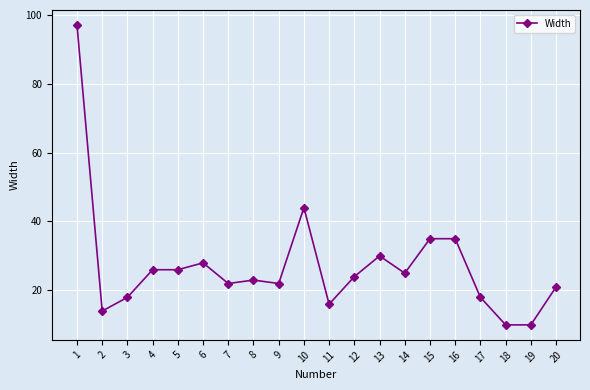

Between 17 and 1, which is larger?

1